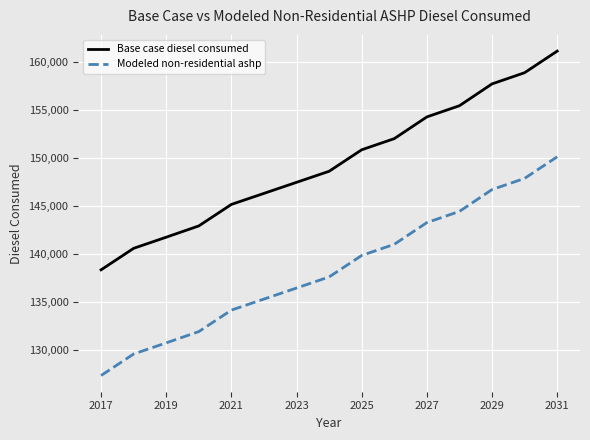

Which series has the largest total across all categories?

Base case diesel consumed